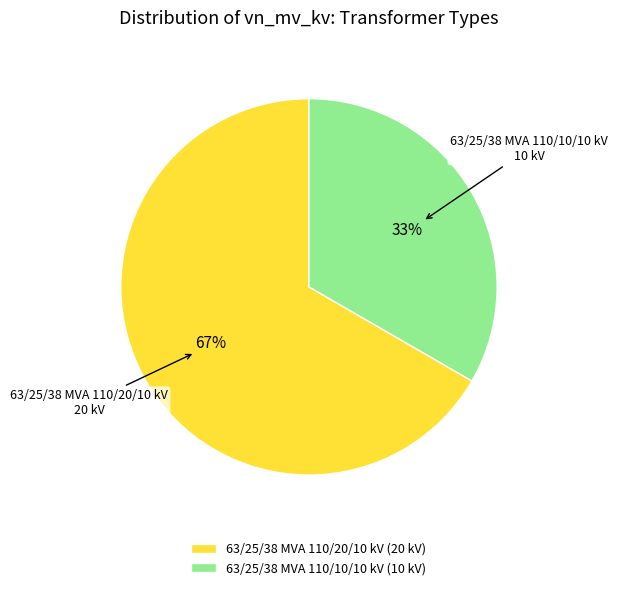

Do 63/25/38 MVA 110/10/10 kV and 63/25/38 MVA 110/20/10 kV together represent more than half of the pie?

Yes